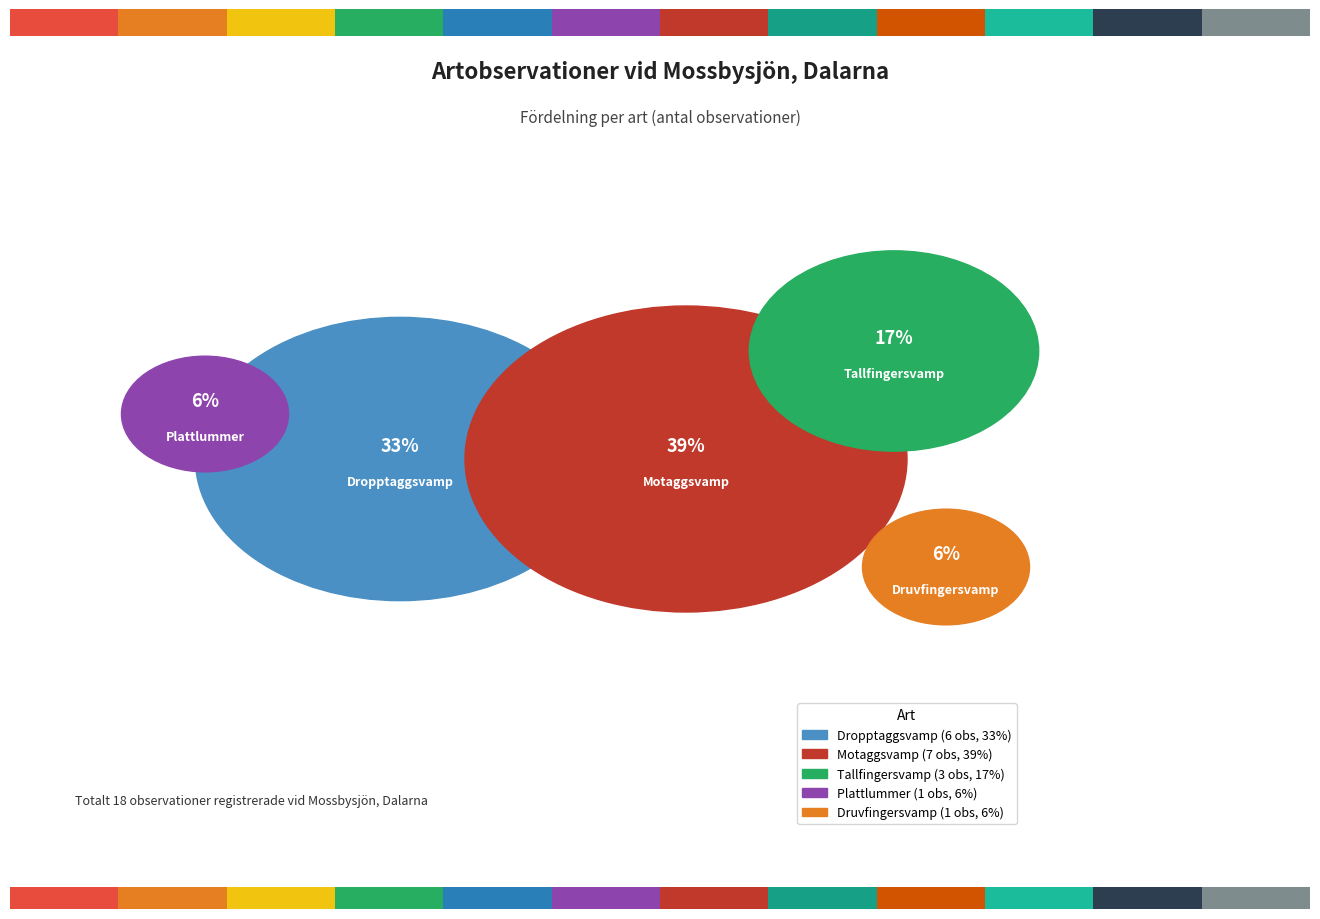

Which slice is the largest?

Motaggsvamp